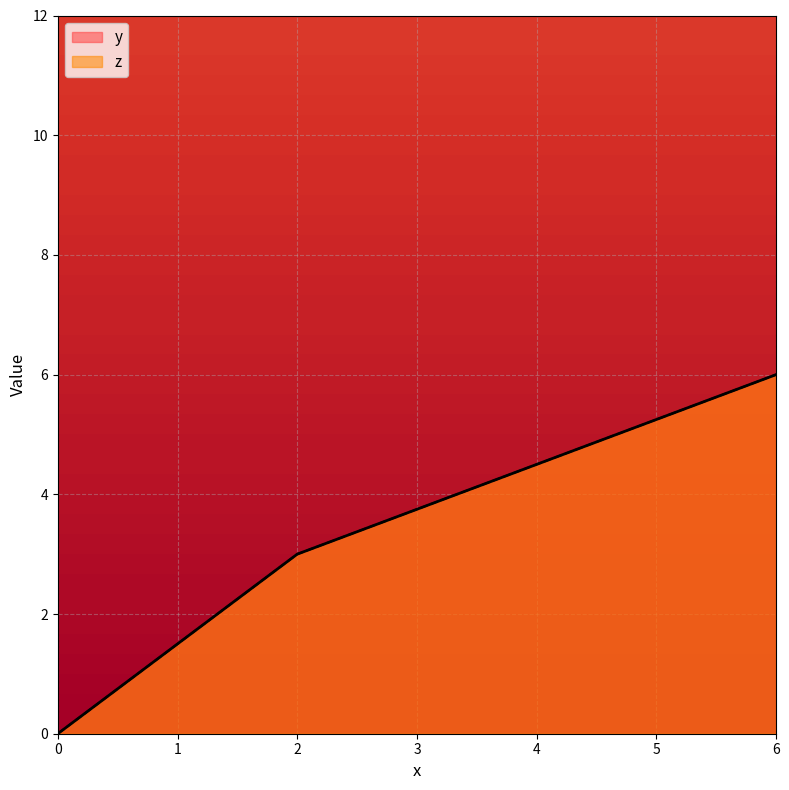

Does the chart display data point markers on the line(s)?

No